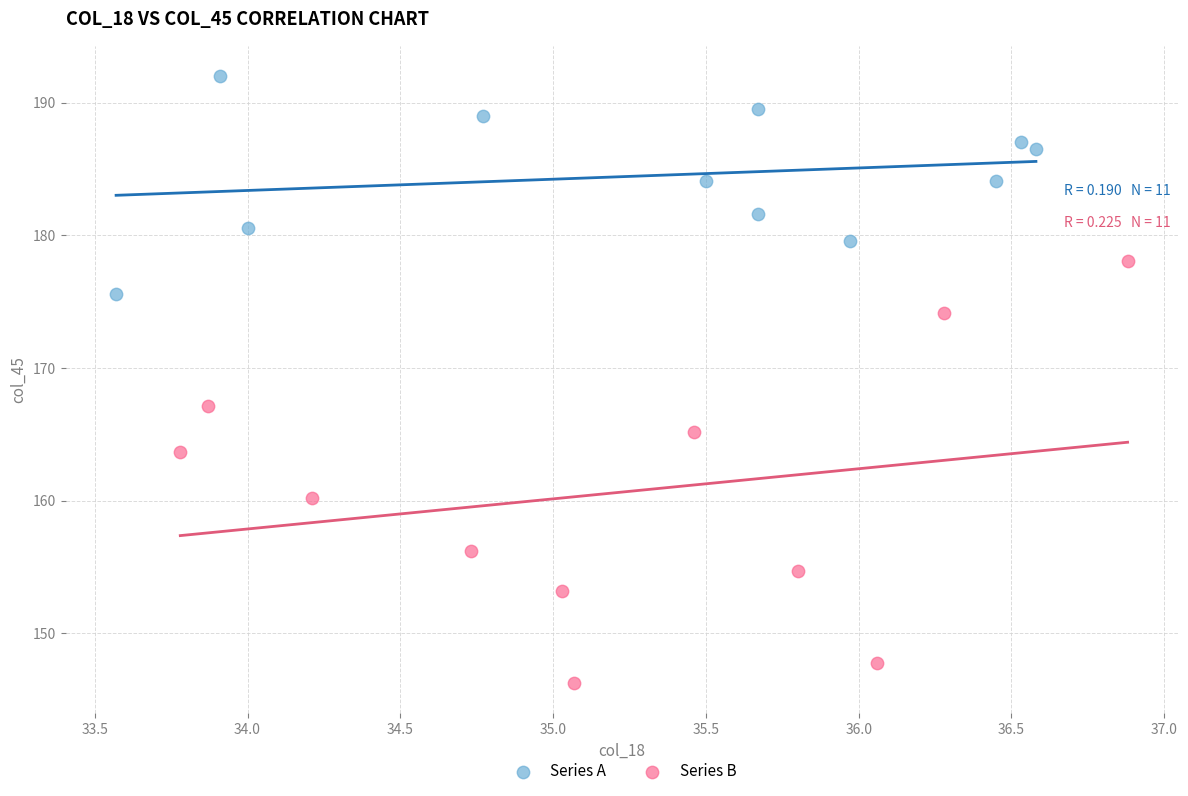

Which series reaches the maximum Y coordinate?

Series A